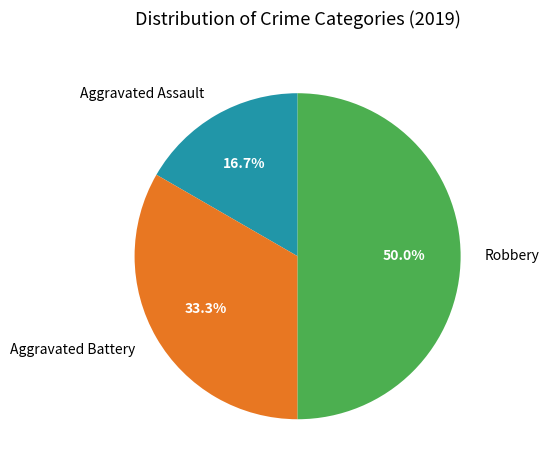

Which category has the biggest portion of the pie?

Robbery